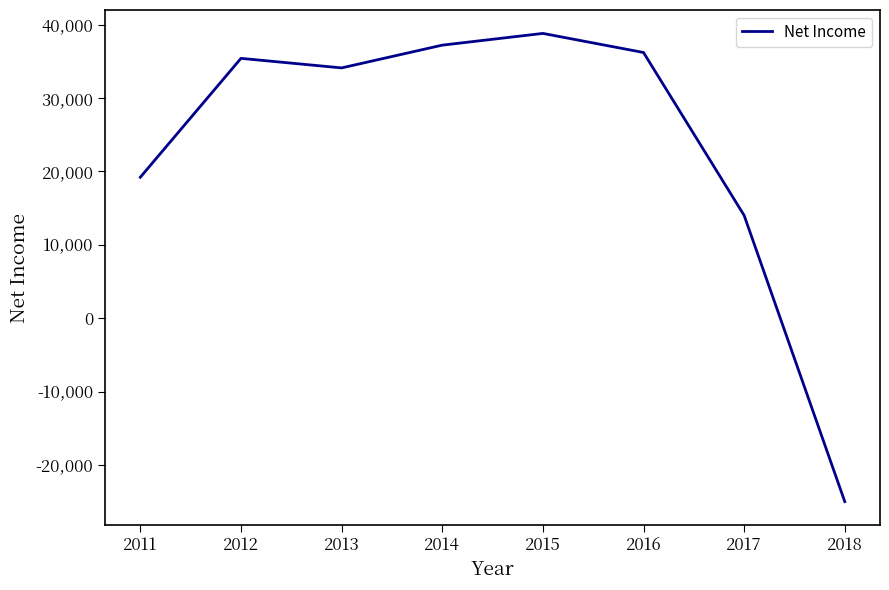

Approximately how many times larger is the value at 2014 compared to 2012?

1.1